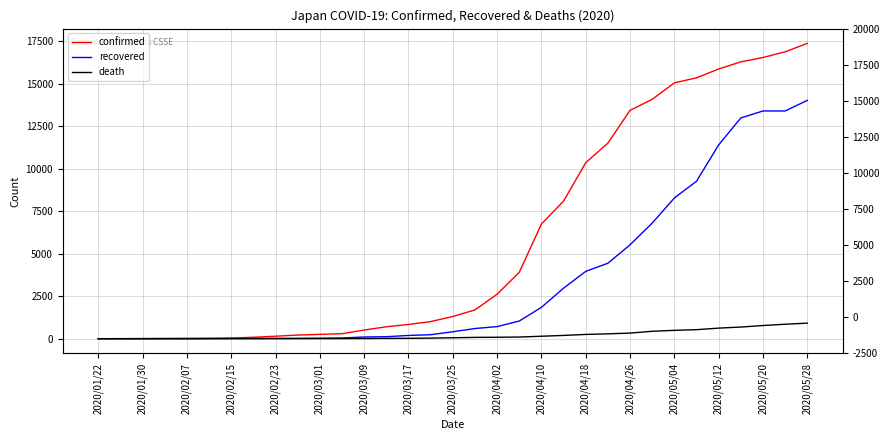

True or false: recovered has more than 2 interior local peaks.

False